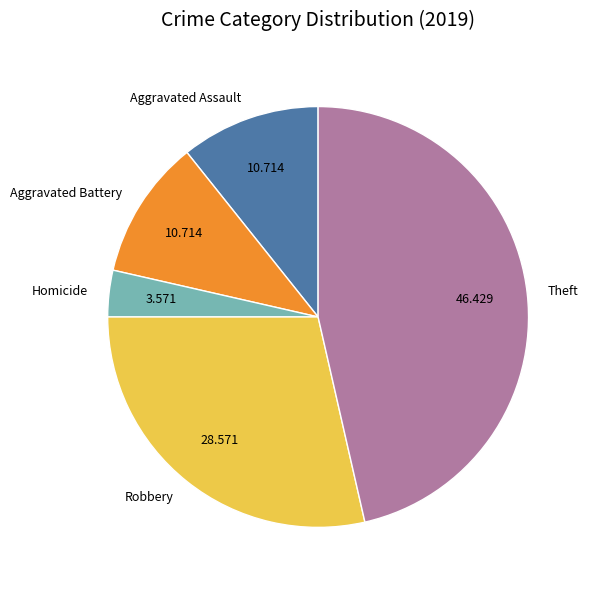

Approximately how many times larger is the value at Aggravated Battery compared to Robbery?

0.4